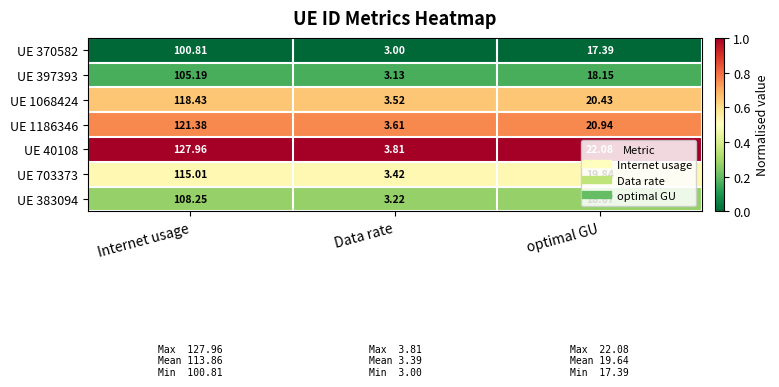

Which series has the largest total across all categories?

UE 40108